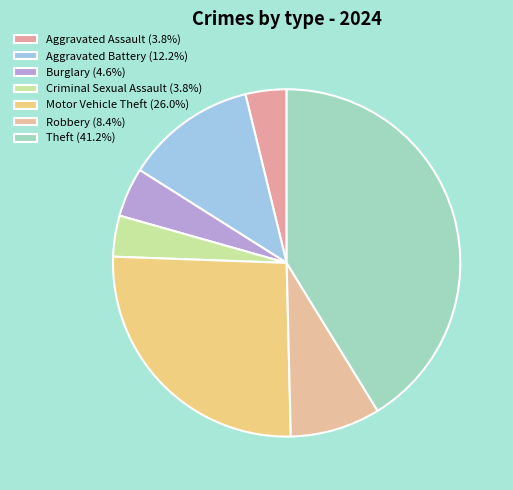

How many slices are in this pie chart?

7